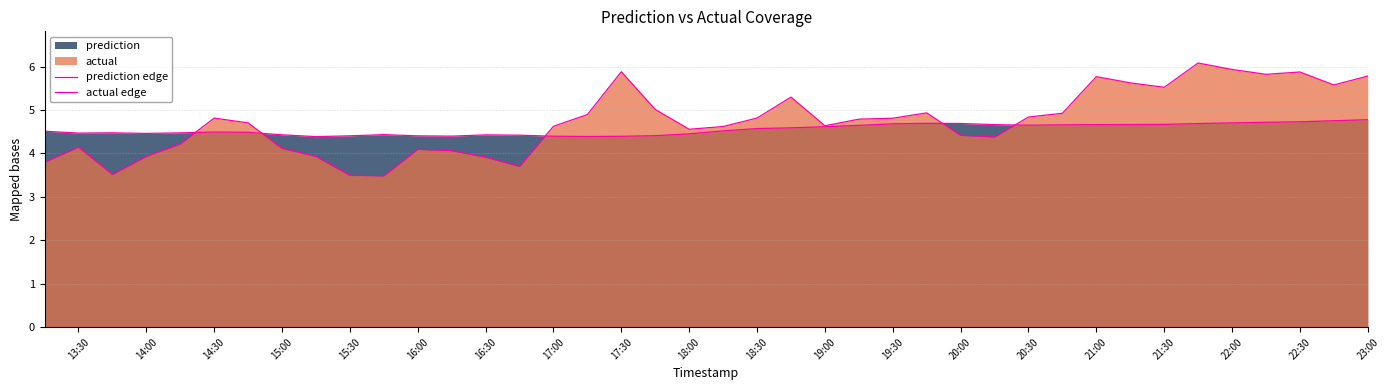

What is the maximum value shown in the chart?

6.1